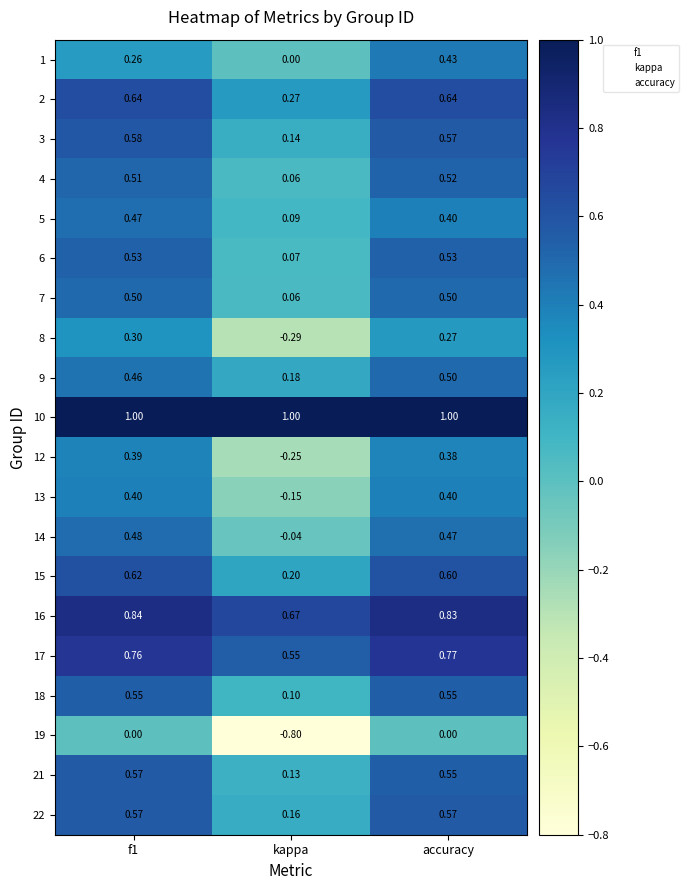

Is the value of 2 at f1 greater than the value of 19 at accuracy?

Yes